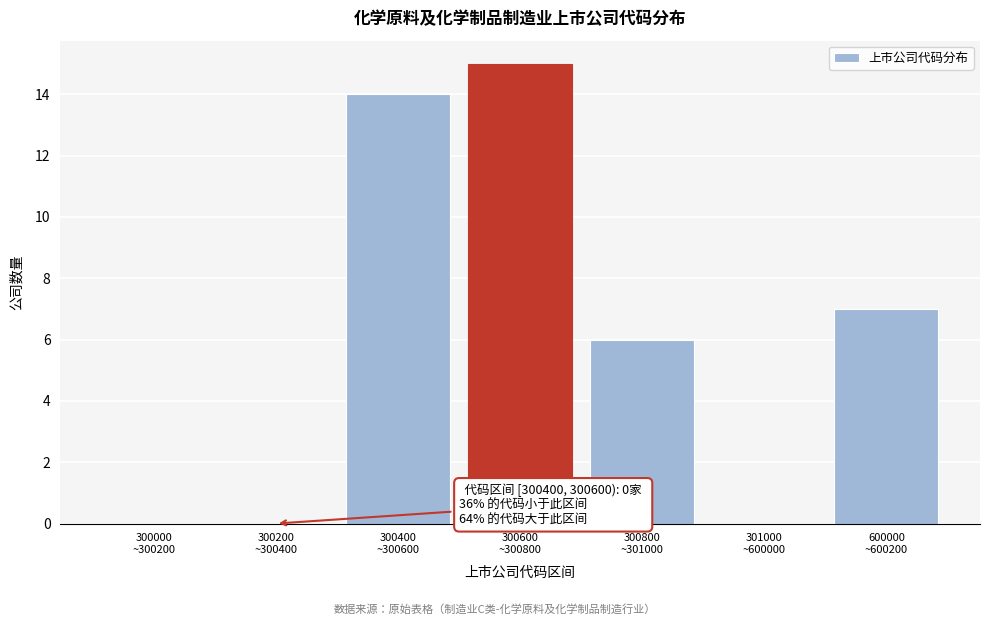

What is the sum of all values?

42